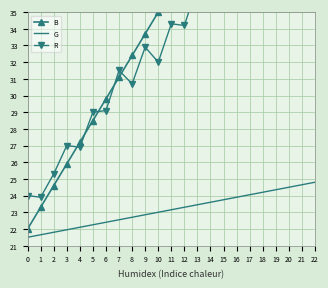

What value does the R series have at 12?

34.2